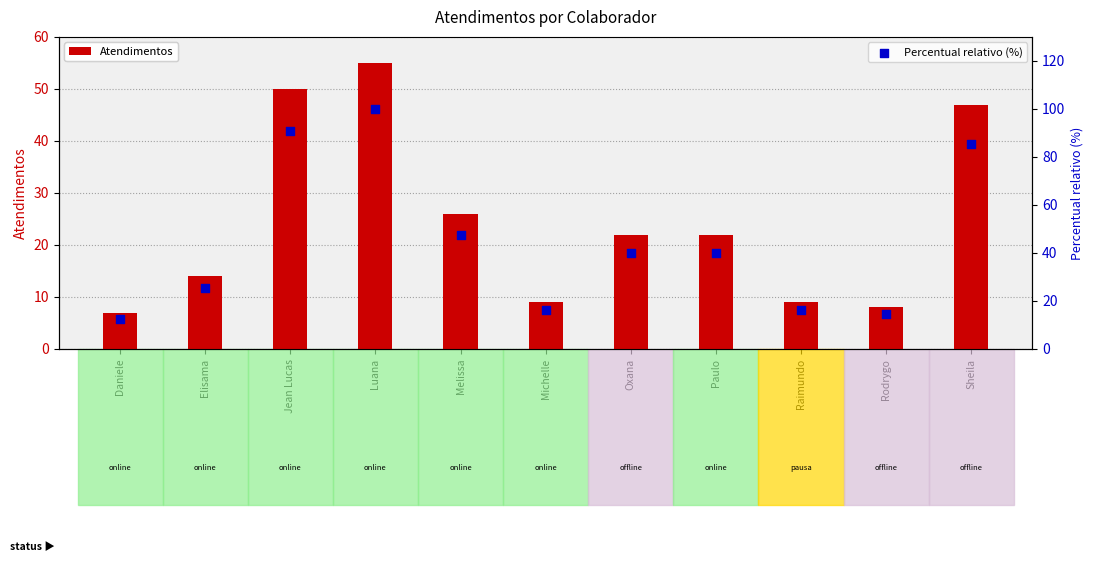

Which series contains the highest Y value?

Percentual relativo (%)